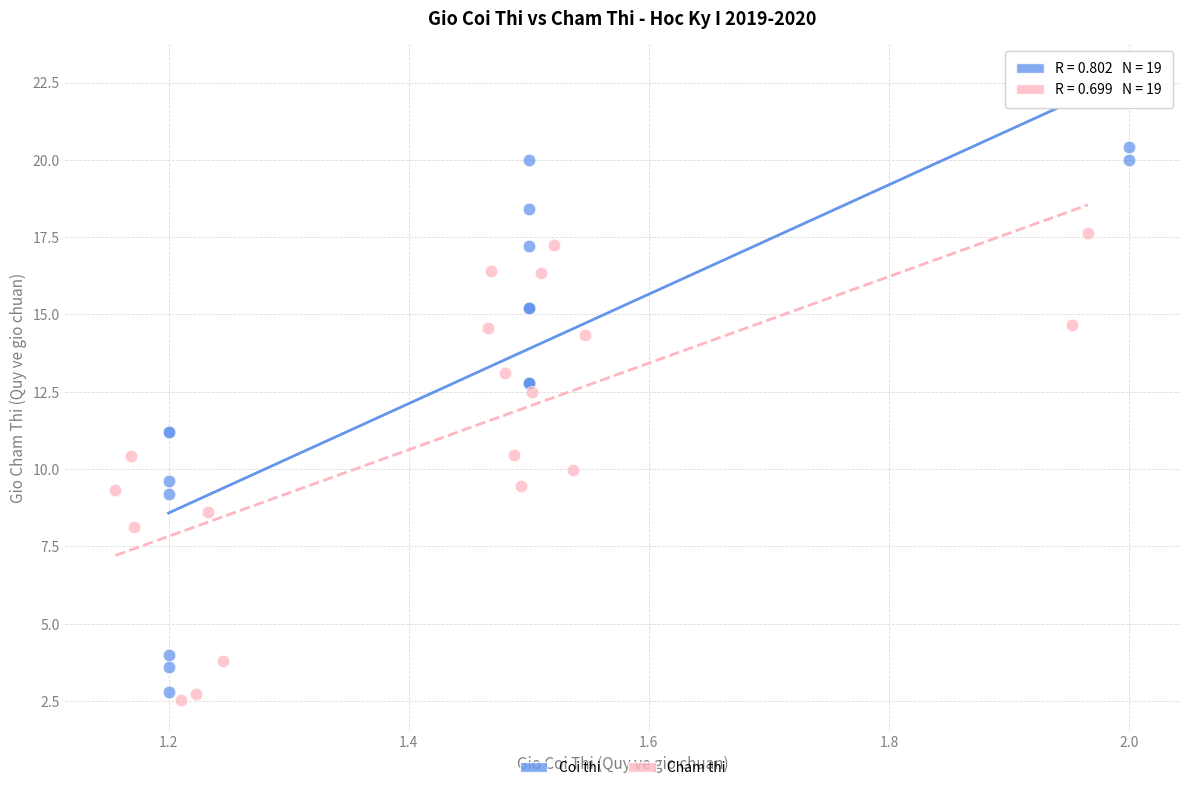

Which series has the widest spread of Y values?

Coi thi